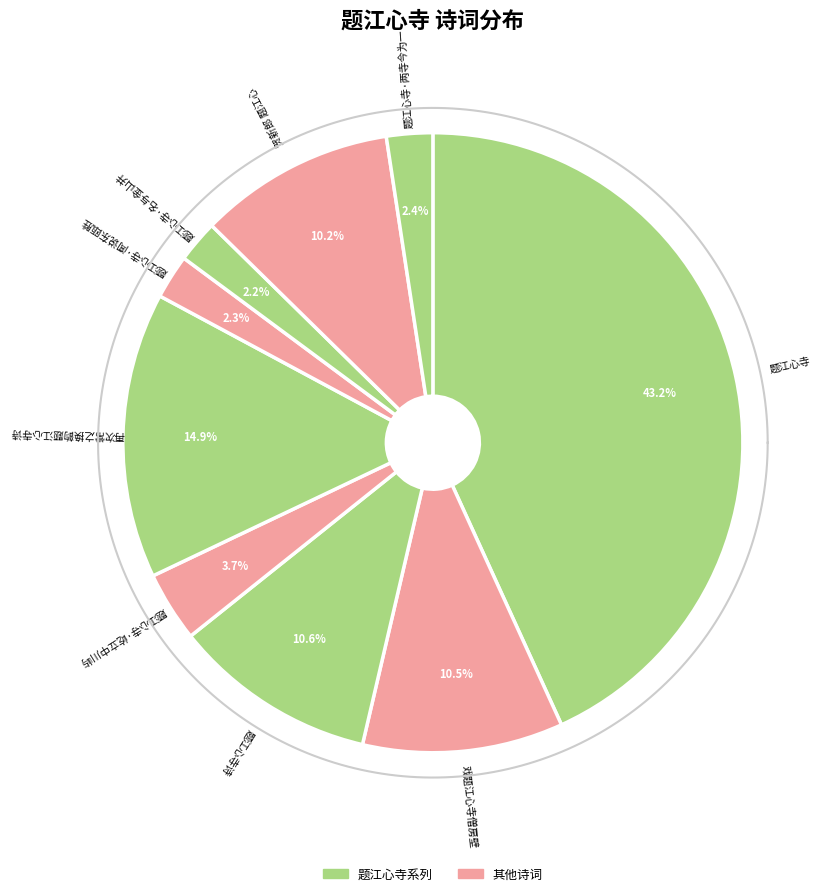

Which slice is the largest?

题江心寺